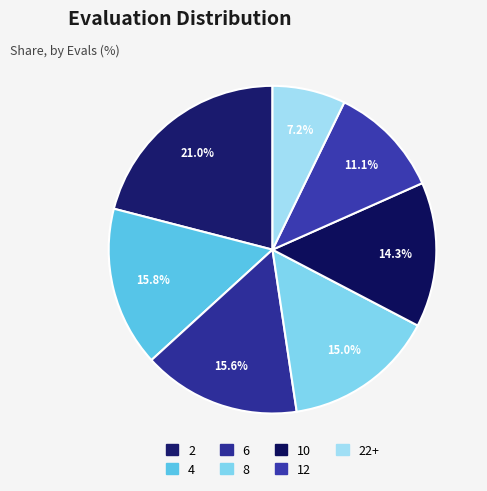

How many segments does this pie chart have?

7